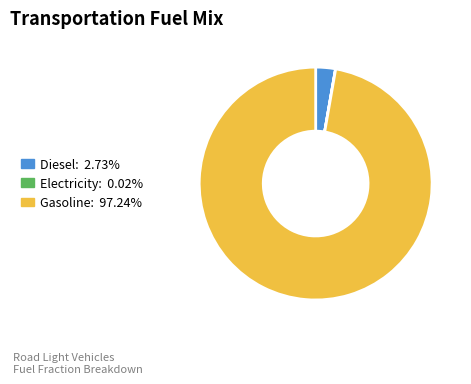

Does any single category account for the majority?

Yes